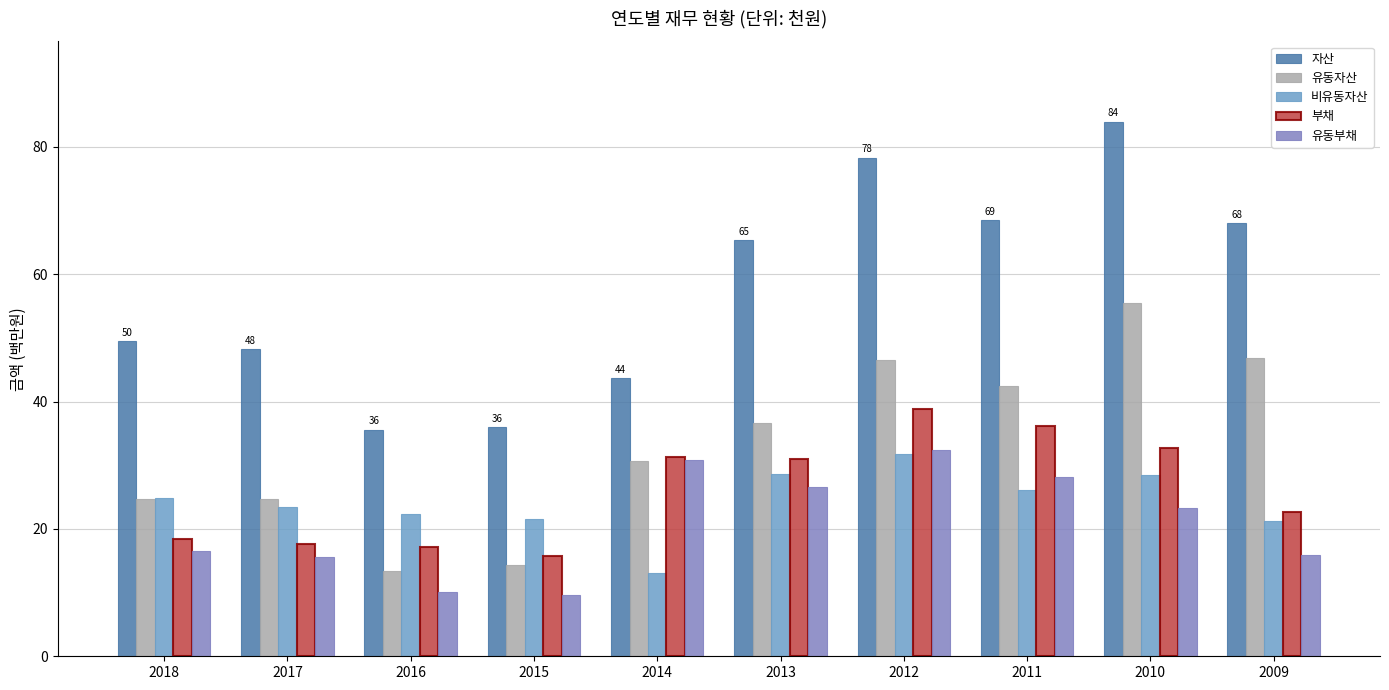

What is the maximum value for 자산?

84.0